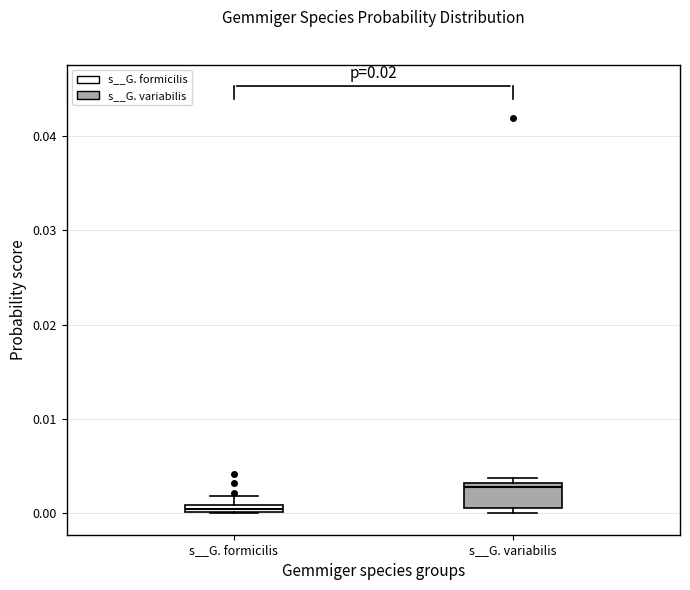

Where is the lower edge of the box for s__G. formicilis on the y-axis? The values are not printed on the chart, so give them approximately, as read against the axis.

0.000